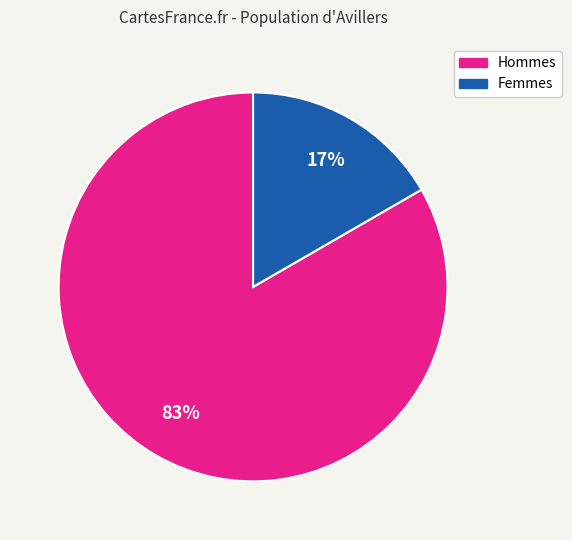

To the nearest percent, what is the average slice percentage?

50%